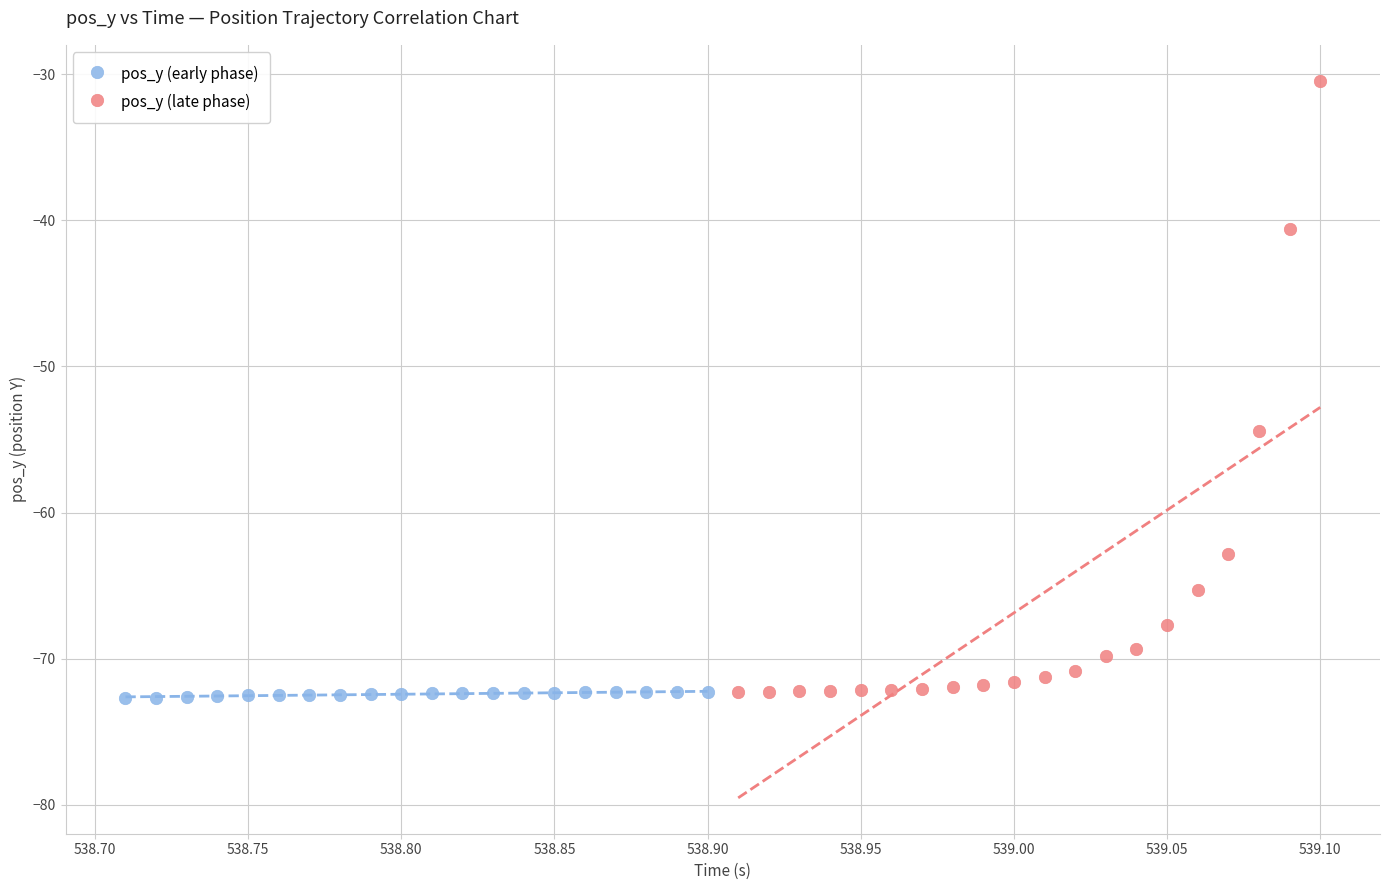

What are all the series names shown in the legend?

pos_y (early phase), pos_y (late phase)